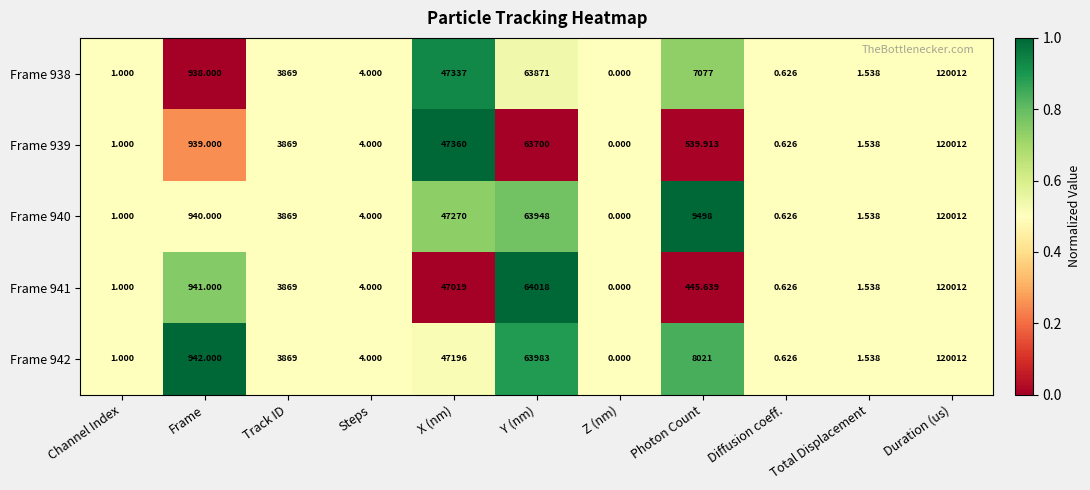

At which label is Frame 941 closest to 60006?

Y (nm)